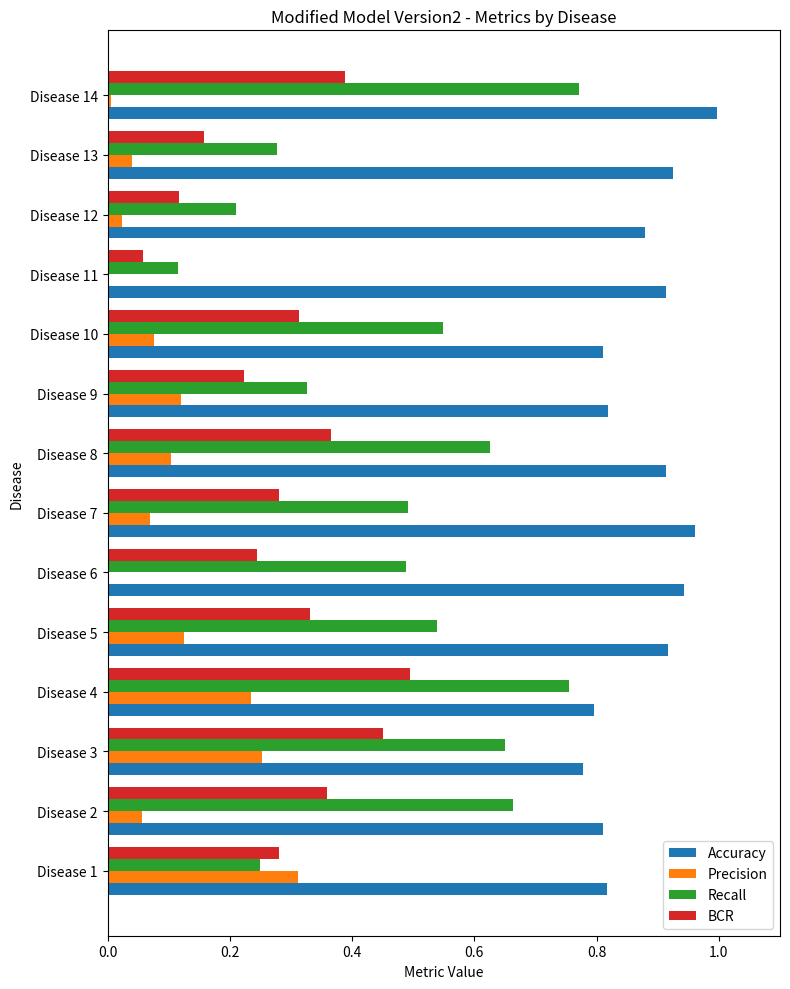

Which series changed the most between Disease 4 and Disease 9?

Recall